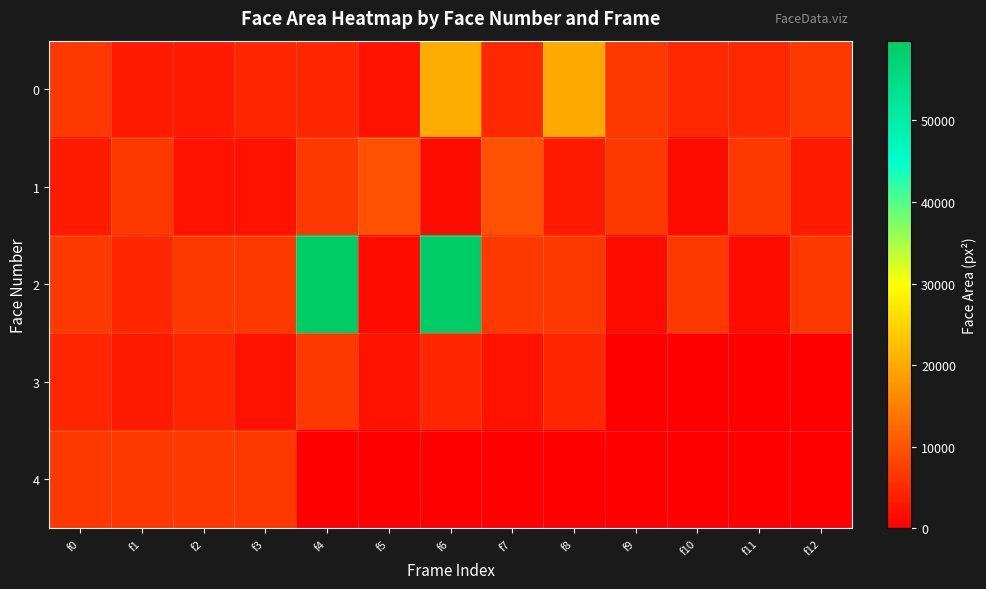

Reading left to right, list all the values displayed in this chart.

0: f0=6724	f1=3136	f2=3192	f3=4624	f4=4624	f5=2209	f6=20164	f7=4692	f8=20022	f9=6724	f10=4692	f11=4761	f12=6724
1: f0=3249	f1=6724	f2=2256	f3=2209	f4=6724	f5=9604	f6=1560	f7=9604	f8=3249	f9=6724	f10=1560	f11=6724	f12=3249
2: f0=6724	f1=4624	f2=6724	f3=6724	f4=59780	f5=1560	f6=59780	f7=6724	f8=6724	f9=1560	f10=6724	f11=1560	f12=6724
3: f0=4624	f1=3249	f2=4624	f3=2256	f4=6724	f5=2209	f6=4624	f7=2209	f8=4624	f9=0	f10=0	f11=0	f12=0
4: f0=6642	f1=6724	f2=6642	f3=6642	f4=0	f5=0	f6=0	f7=0	f8=0	f9=0	f10=0	f11=0	f12=0